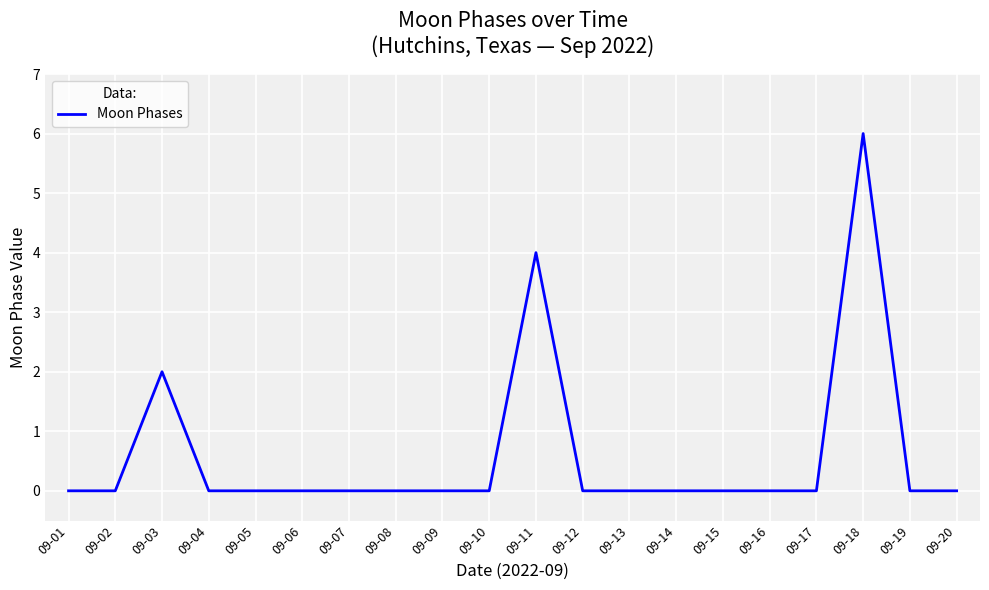

True or false: the data shows 0 at 09-10.

True